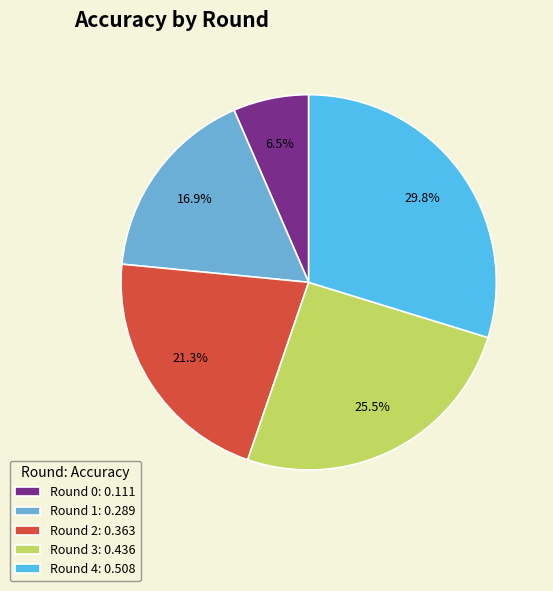

What is the total percentage of Round 1: 0.289 and Round 2: 0.363?

38.2%